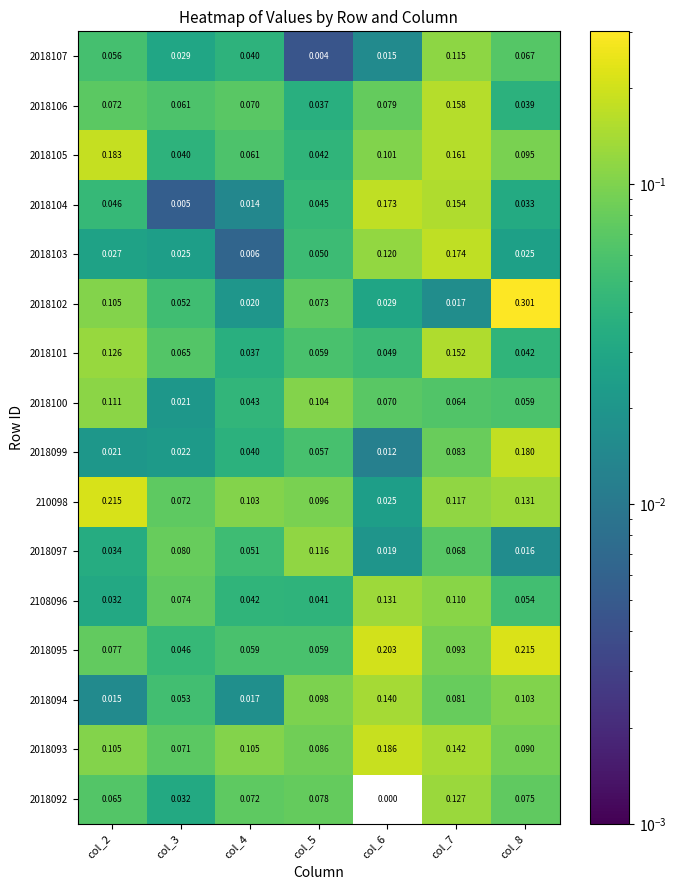

Is the value of 2018099 at col_8 greater than the value of 2018107 at col_4?

Yes